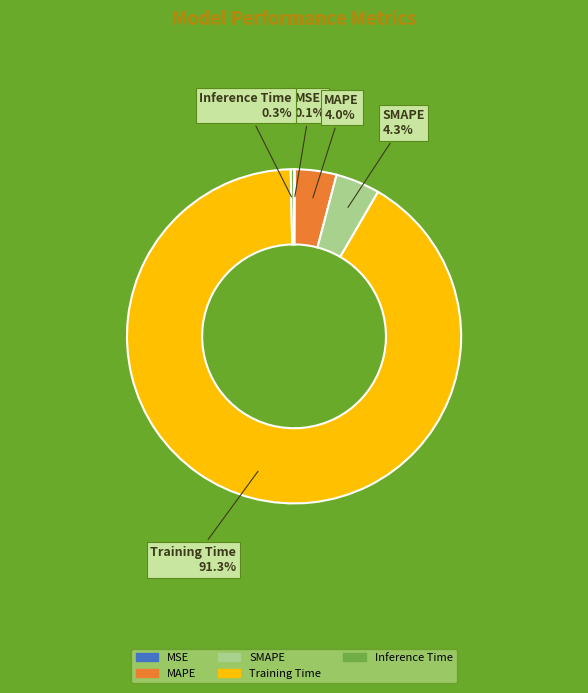

What is the total percentage of MAPE and Training Time?

95.3%